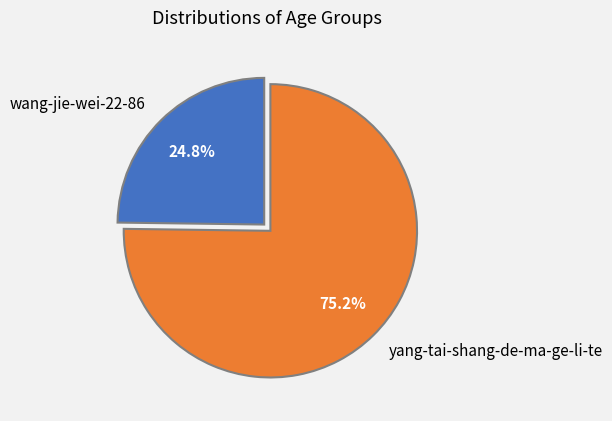

To the nearest percent, what is the combined percentage of yang-tai-shang-de-ma-ge-li-te and wang-jie-wei-22-86?

100%